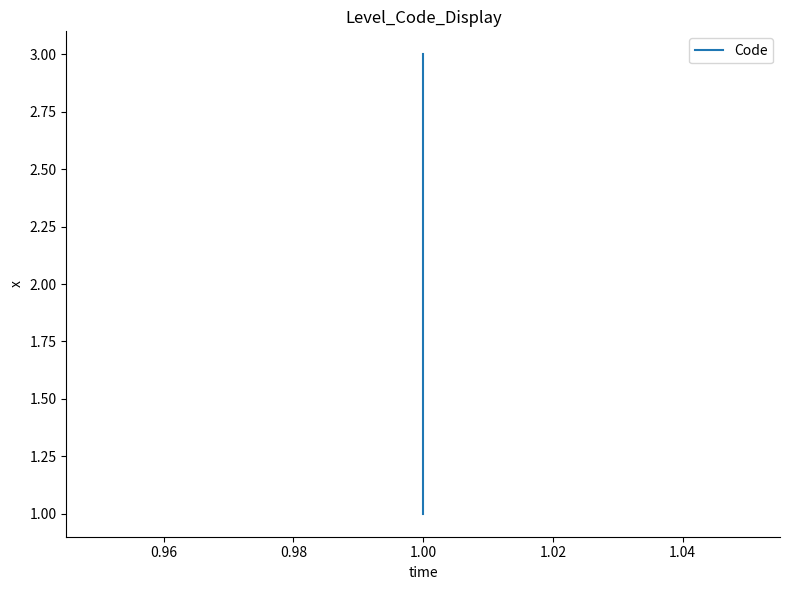

The value at 0.94 is 1. True or false?

False